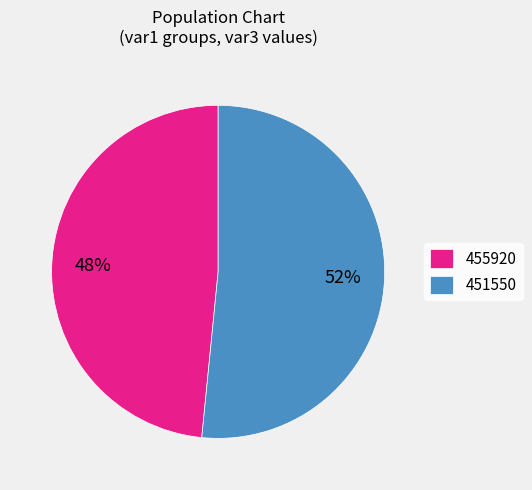

Which has a higher value, 455920 or 451550?

451550